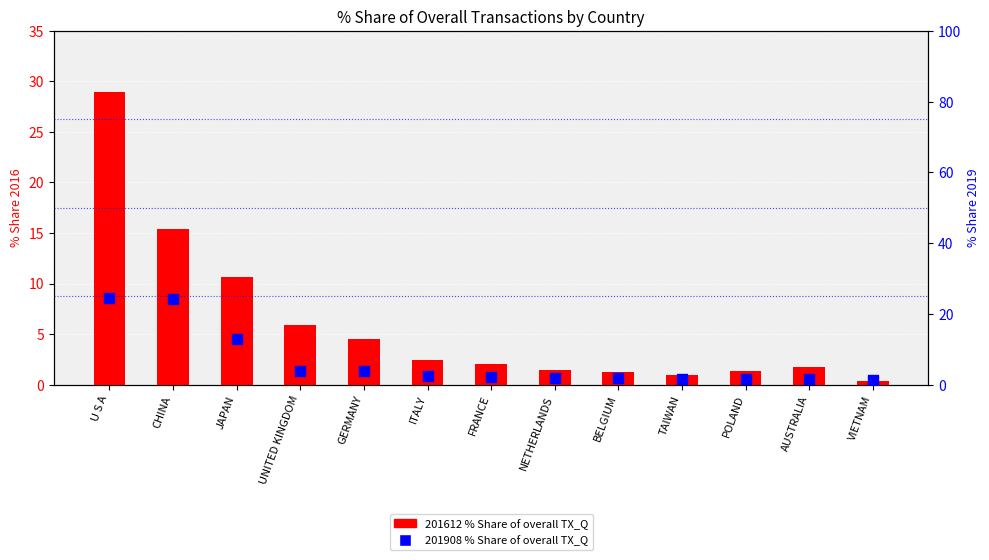

Is the value of 201612 % Share of overall TX_Q at FRANCE greater than the value of 201908 % Share of overall TX_Q at JAPAN?

No